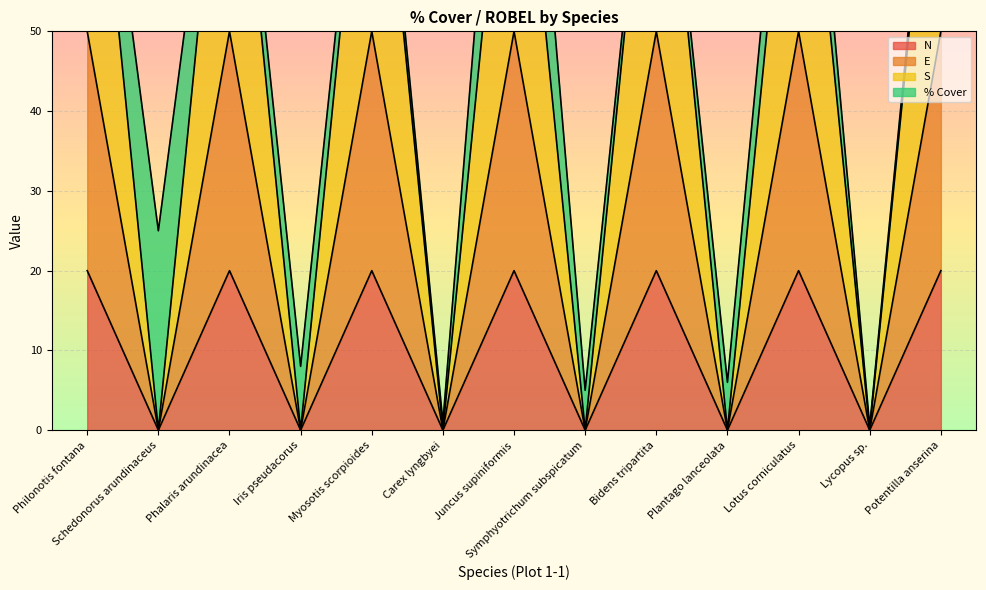

True or false: S and E intersect in this chart.

False